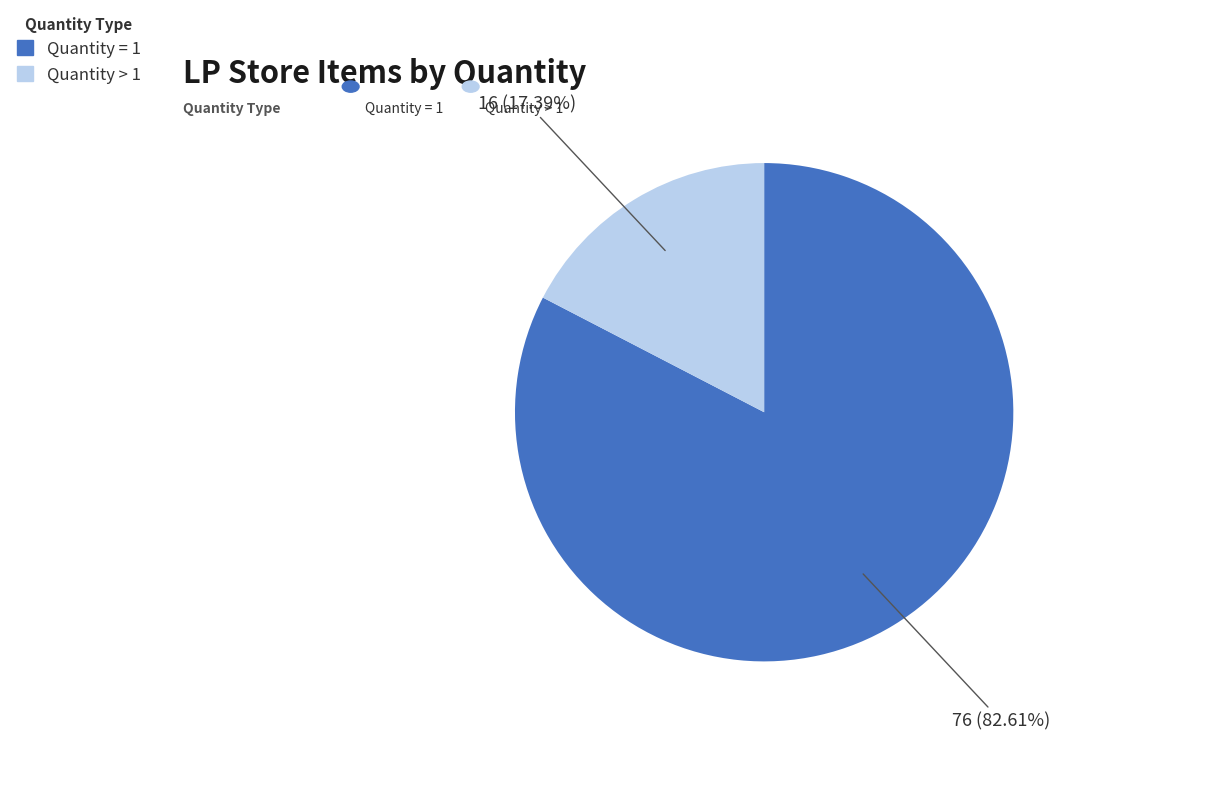

What is the largest slice in the pie chart?

Quantity=1